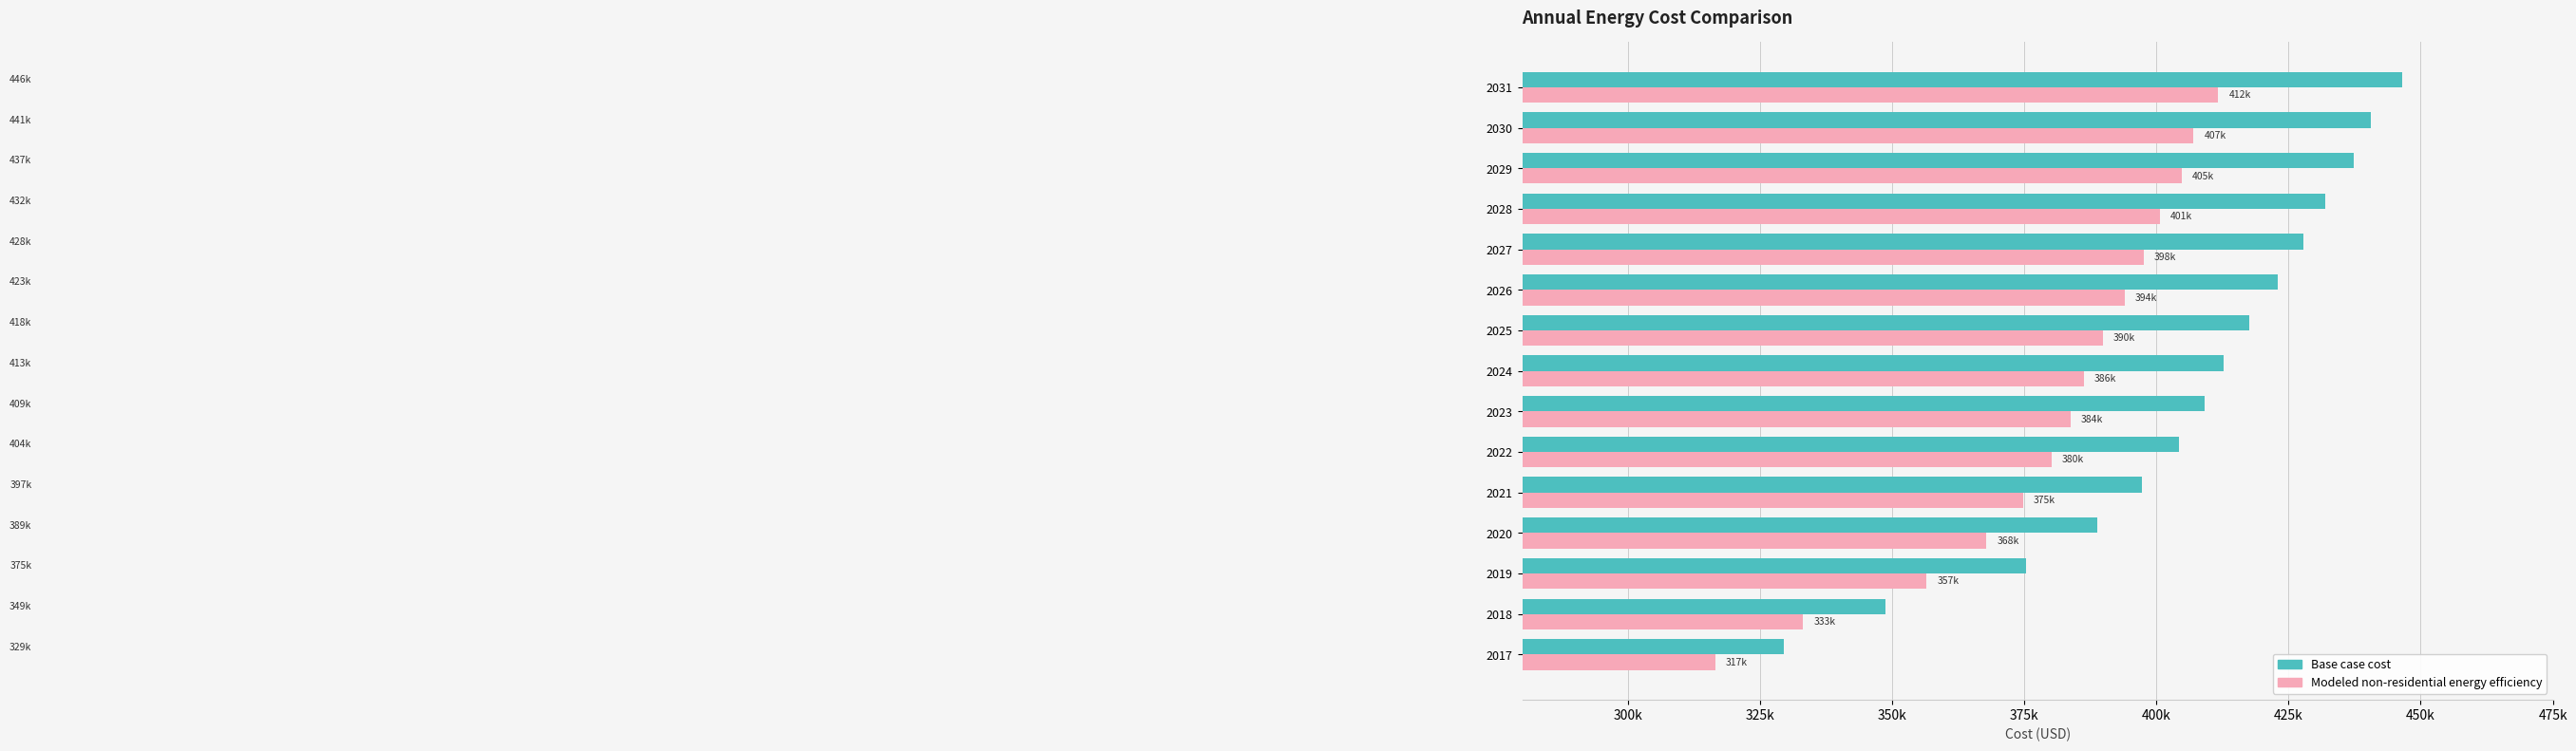

What is the difference between the maximum and minimum values in the Modeled non-residential energy efficiency series?

95111.5